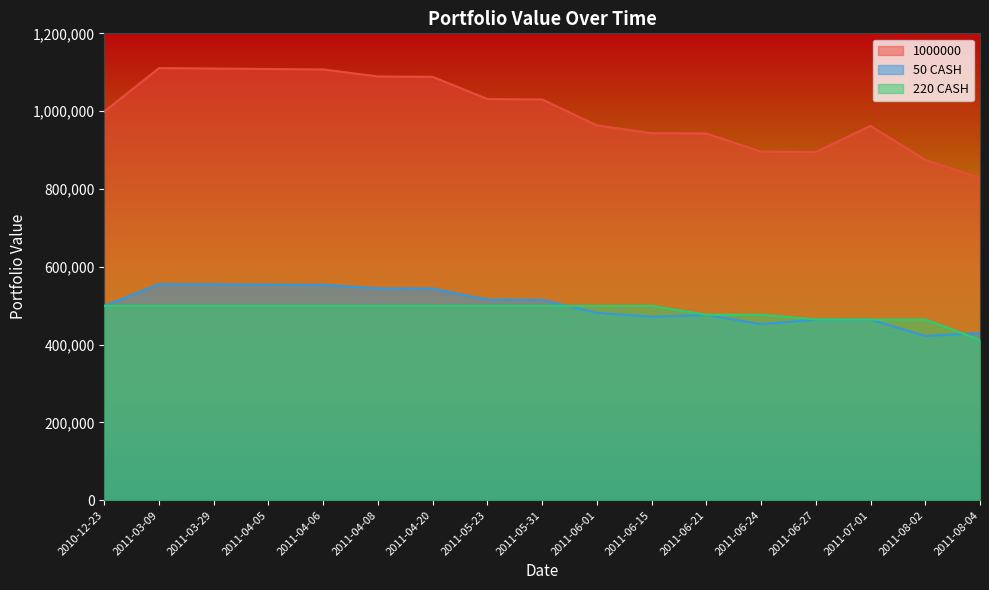

At which label does 220 CASH reach its peak?

2010-12-23